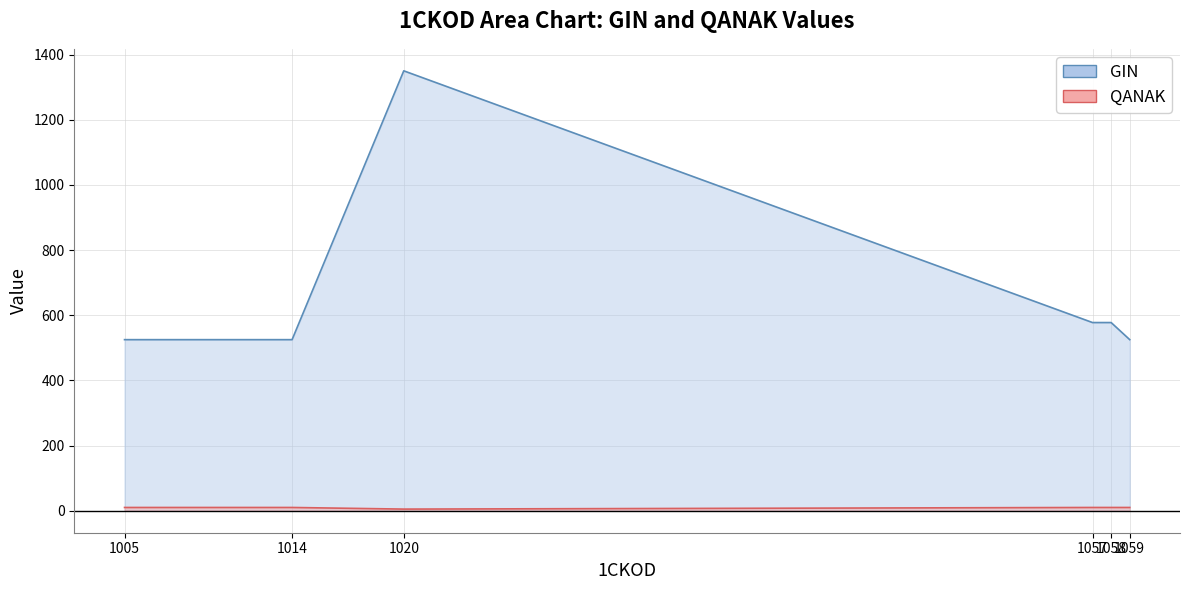

Reading left to right, extract all data points from this chart.

GIN: 525.0	525.0	1350.0	577.5	577.5	525.0
QANAK: 10.0	10.0	5.0	10.0	10.0	10.0